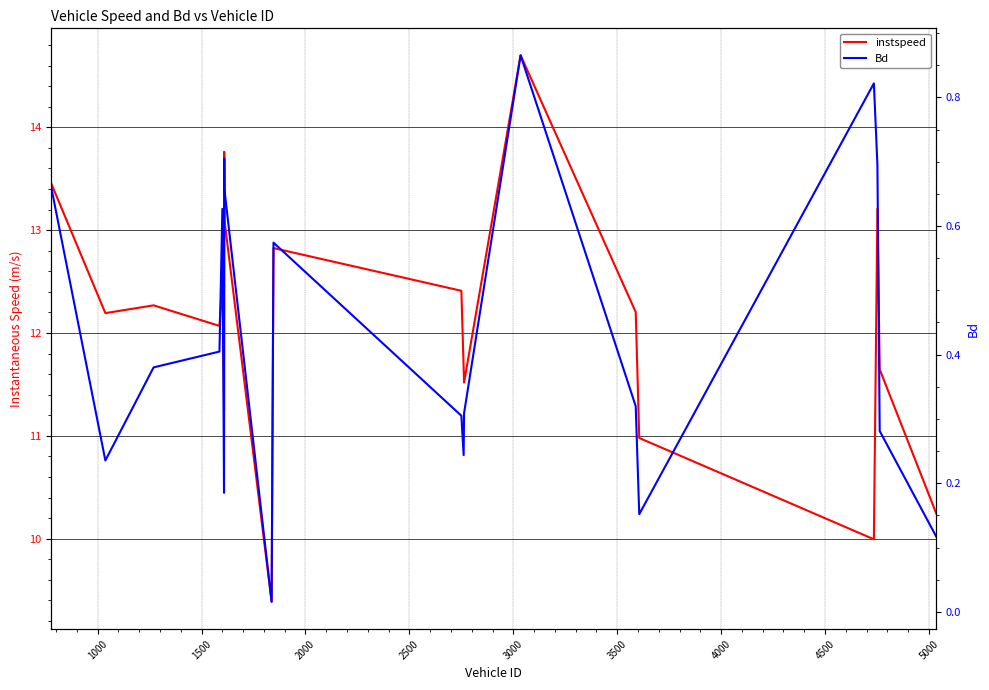

How many series are shown in this chart?

2